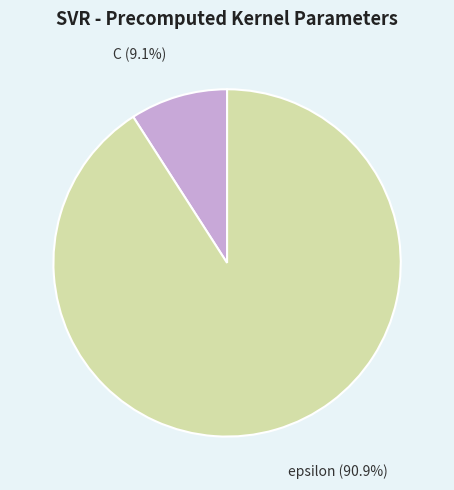

Is there any slice that represents more than half of the pie?

Yes